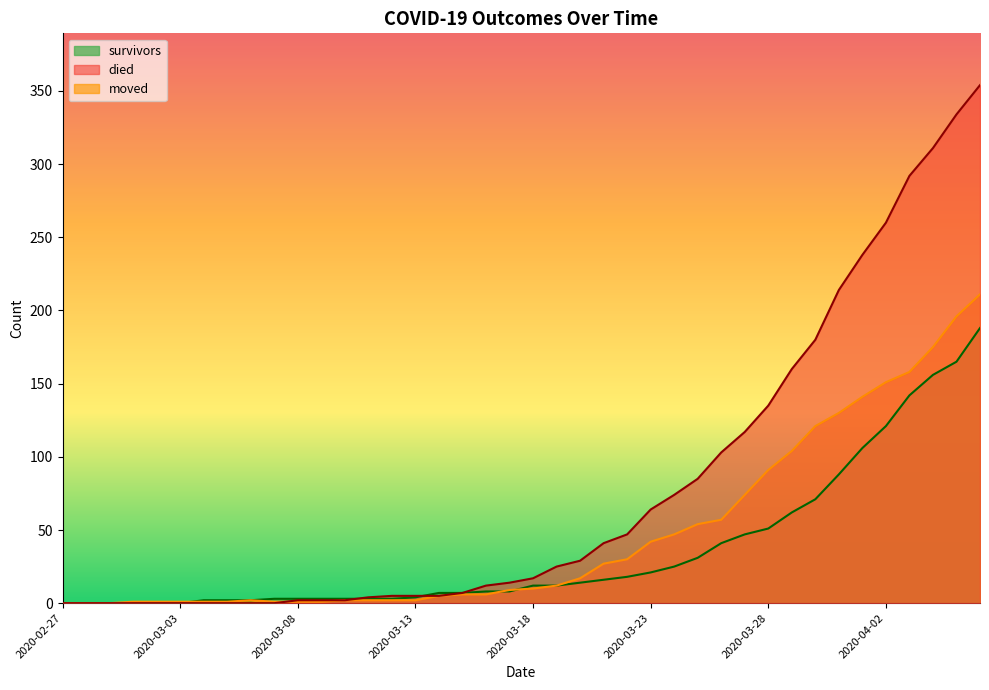

What is the maximum value for died?

354